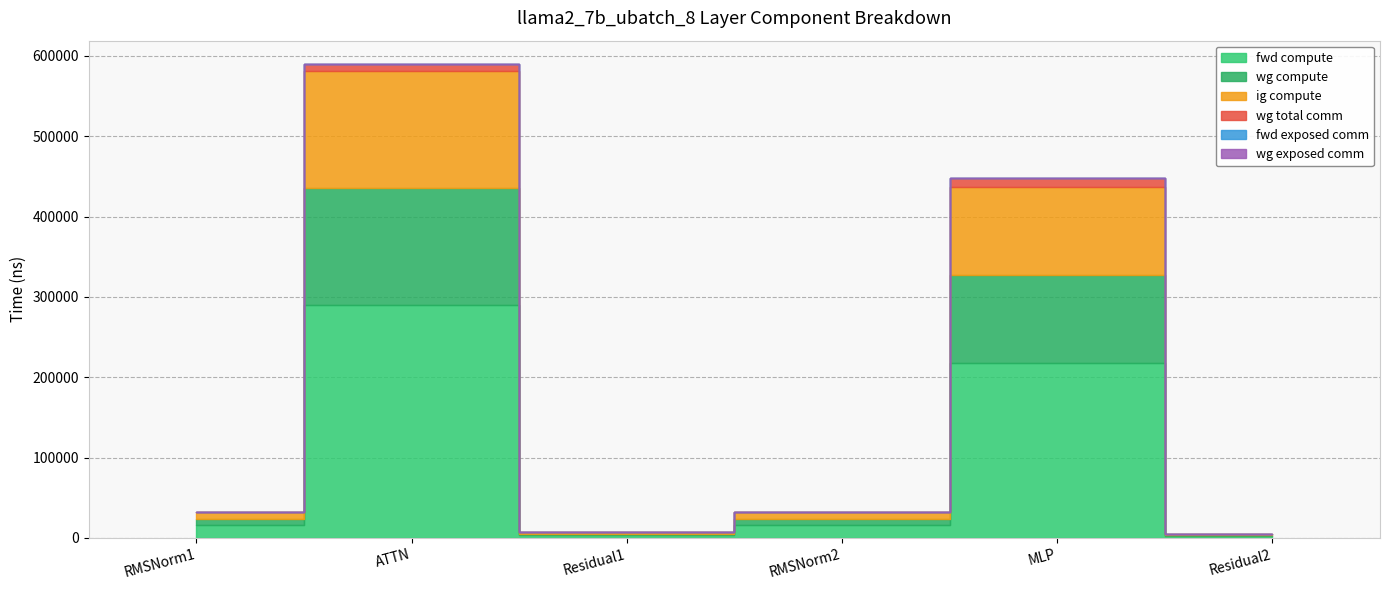

Is the value of wg exposed comm at Residual1 greater than the value of fwd compute at Residual2?

No